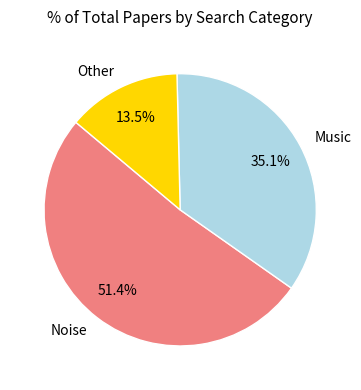

Which has a higher value, Other or Noise?

Noise